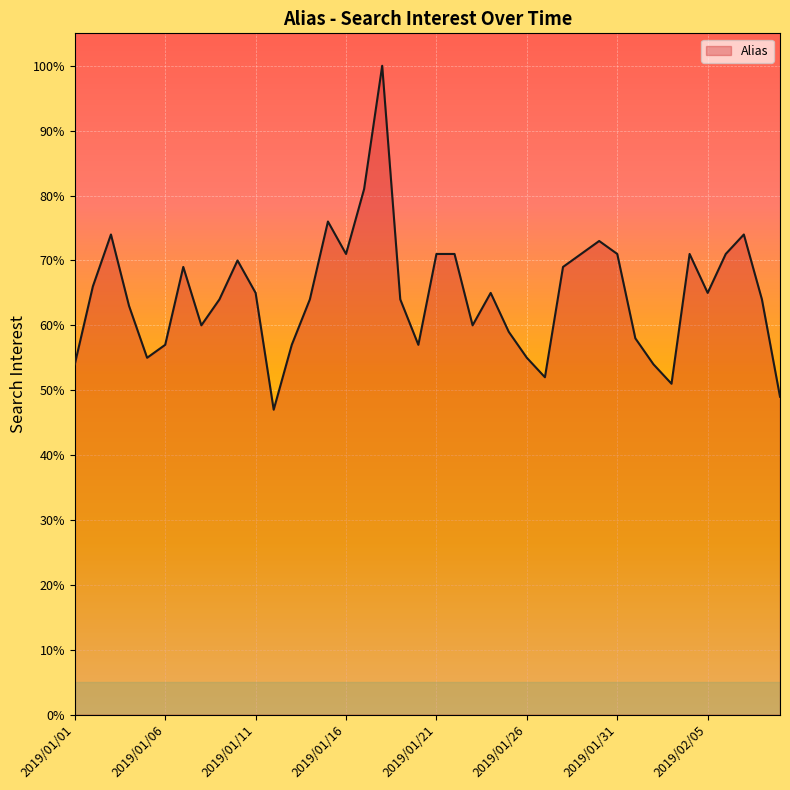

What is the minimum value shown in the chart?

47